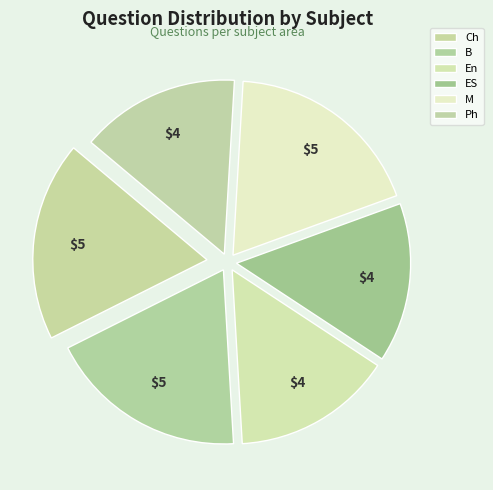

Is there any slice that represents more than half of the pie?

No